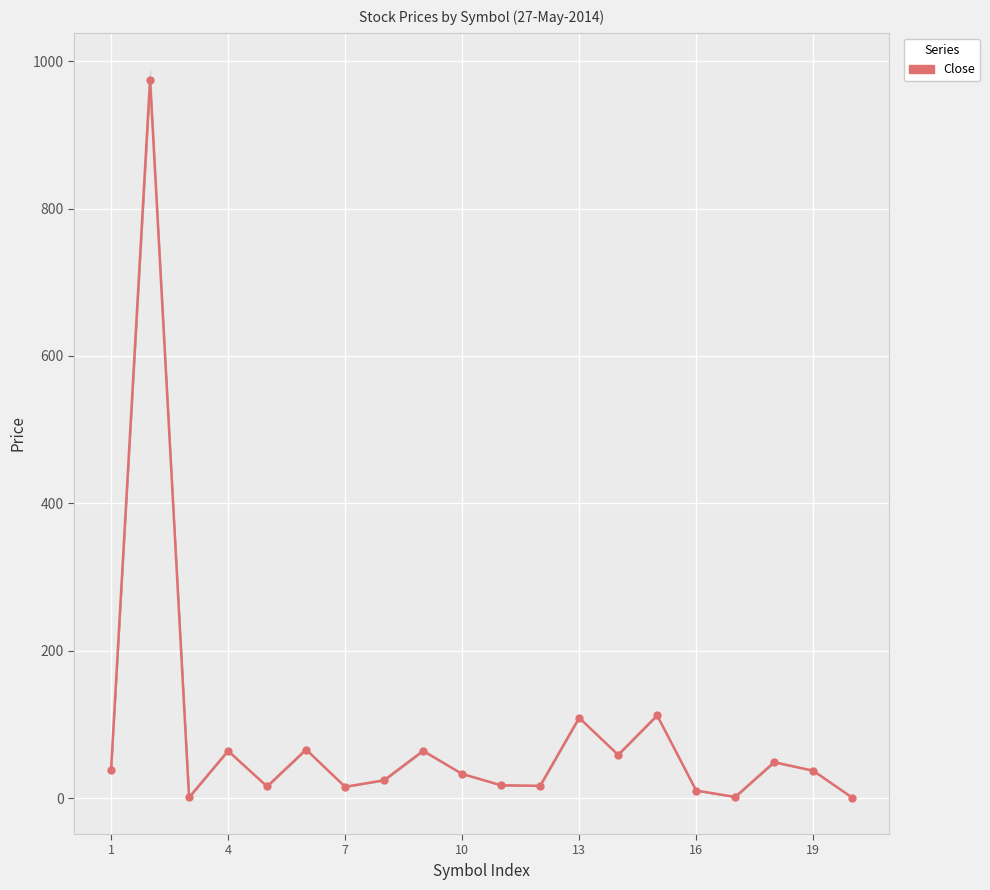

How many categories are shown in the chart?

20